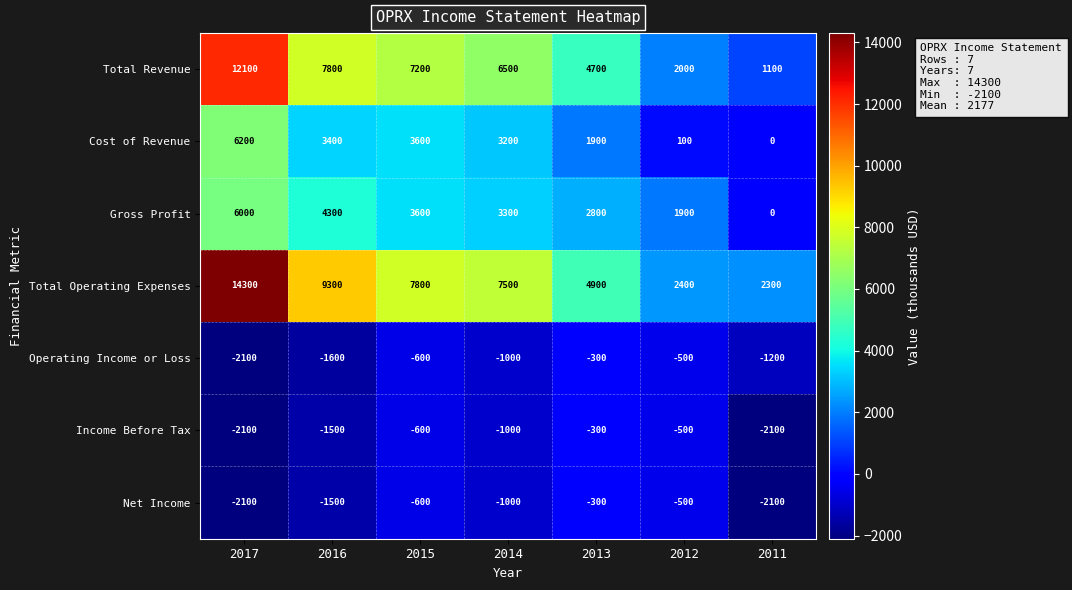

What is the sum of the Operating Income or Loss values at 2017 and 2016?

-3700